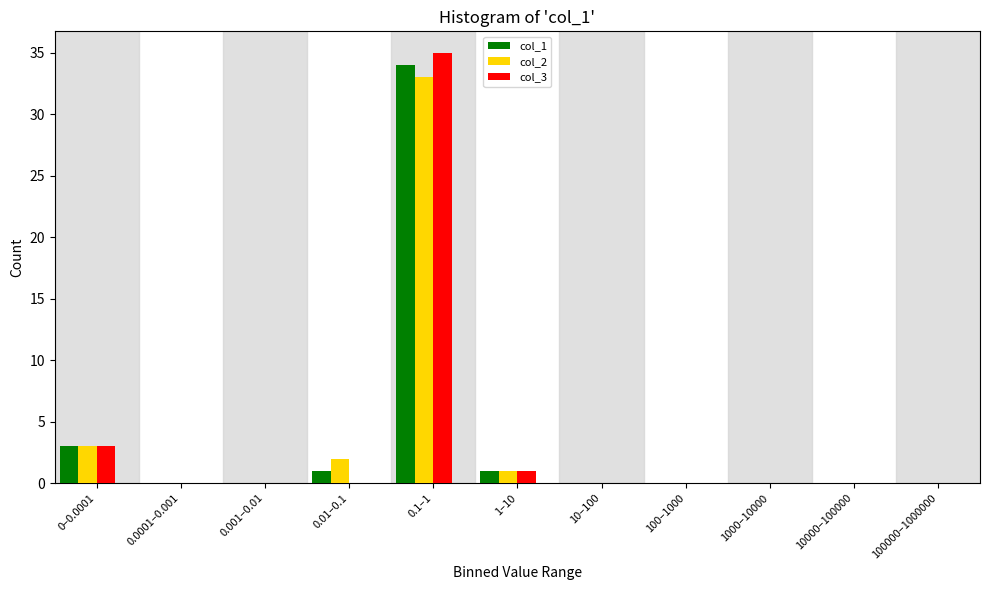

At which category is the sum across all series the highest?

0.1–1